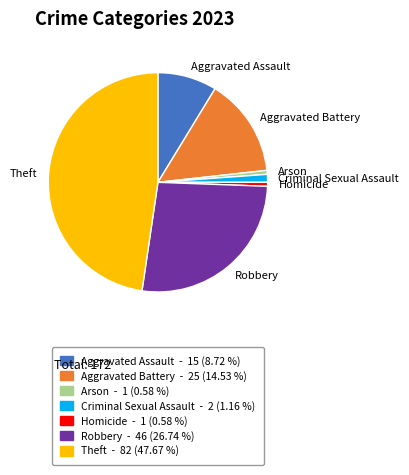

Does Aggravated Assault represent more than half of the total?

No